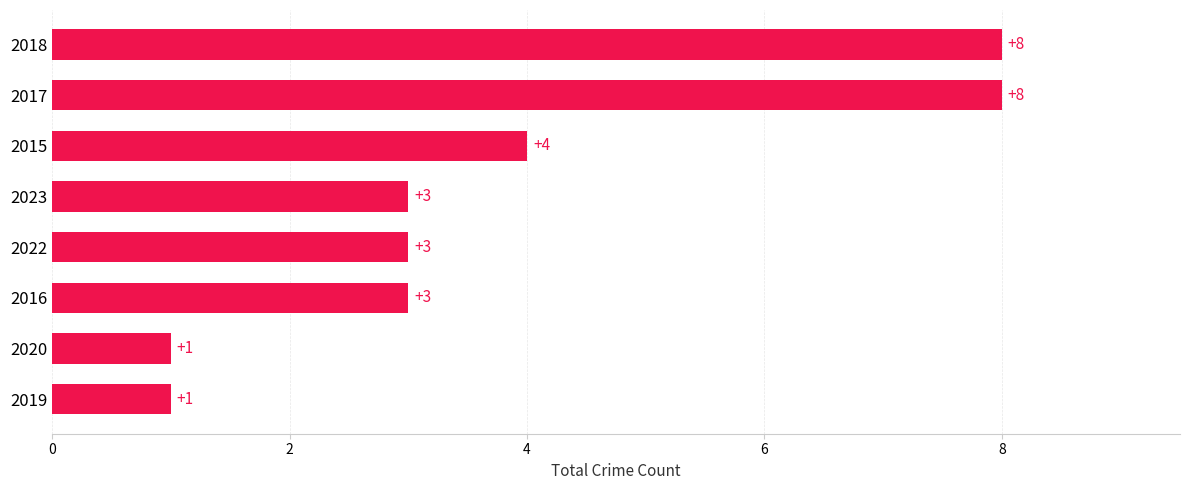

What is the ratio of the value at 2017 to the value at 2015?

2.0